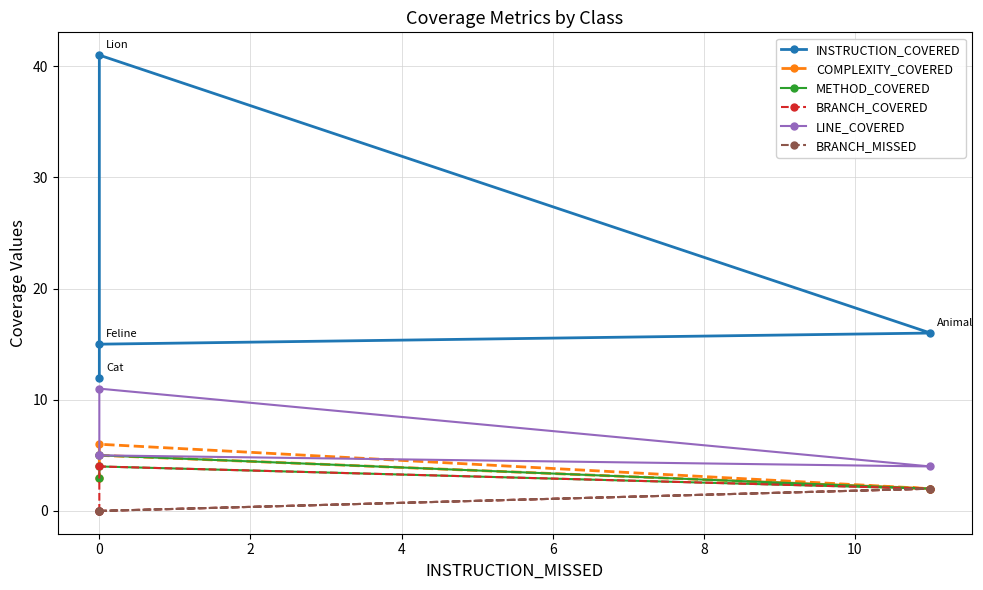

The value of BRANCH_MISSED at 0 is -1. True or false?

False